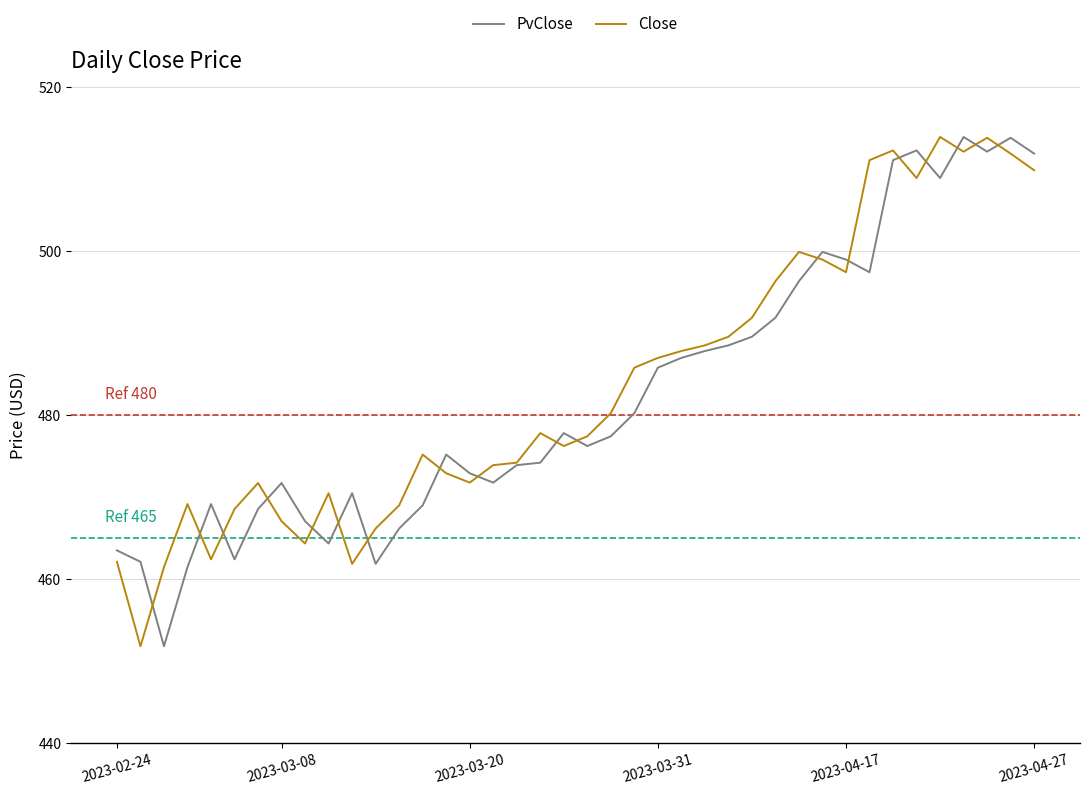

What is the smallest value displayed?

451.8